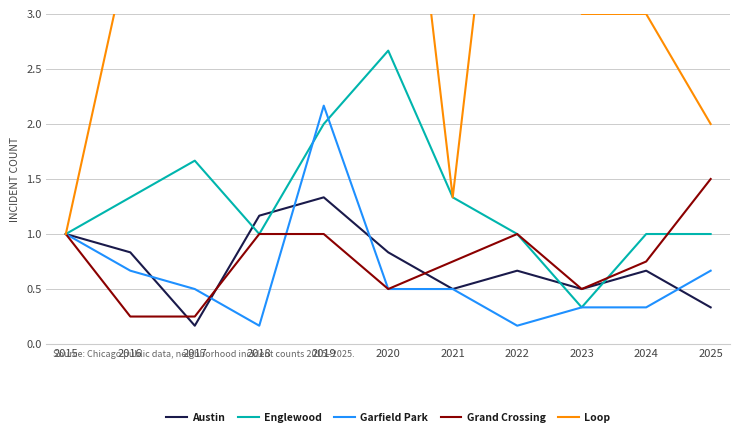

Which has a higher value, 2018 or 2021?

2018